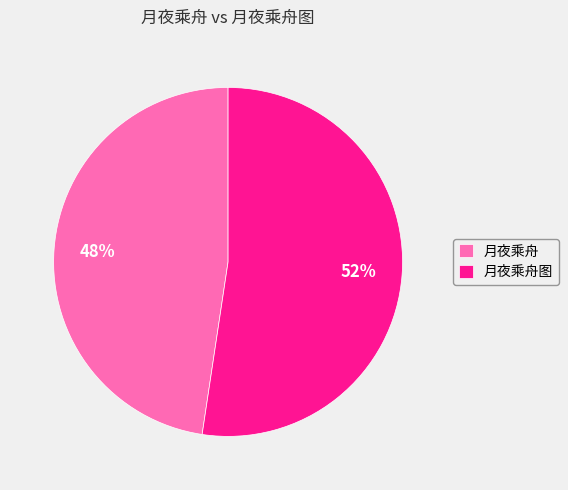

True or false: 月夜乘舟 accounts for 34% of the total.

False